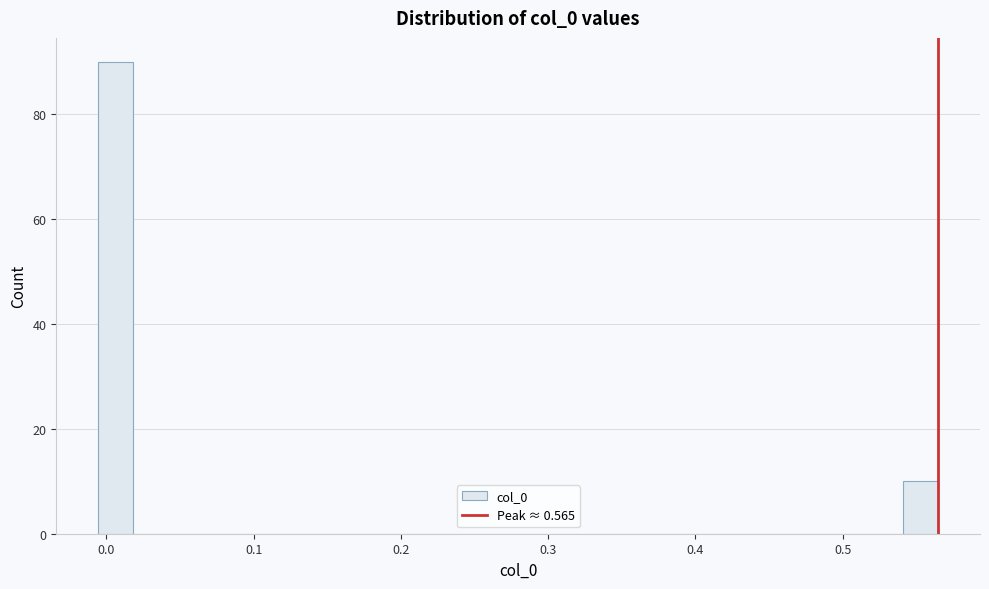

Around what value on the x-axis is the tallest bar? Give the approximate position of its centre, as read against the axis.

0.01